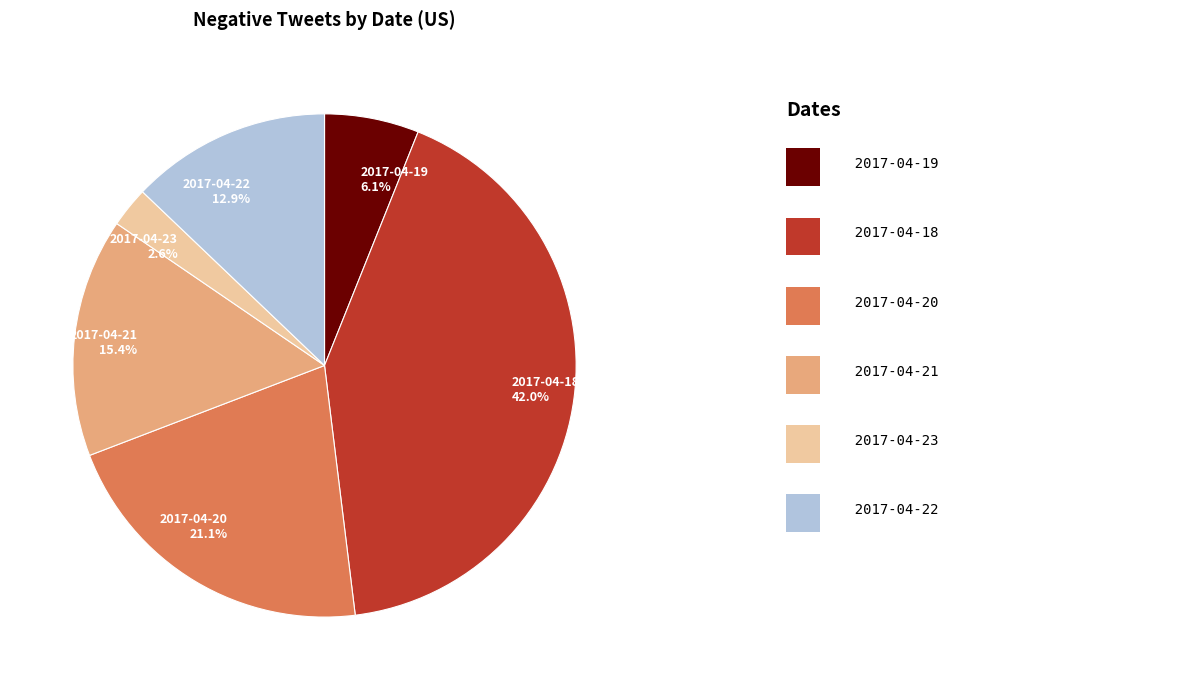

Which slice is the smallest?

2017-04-23